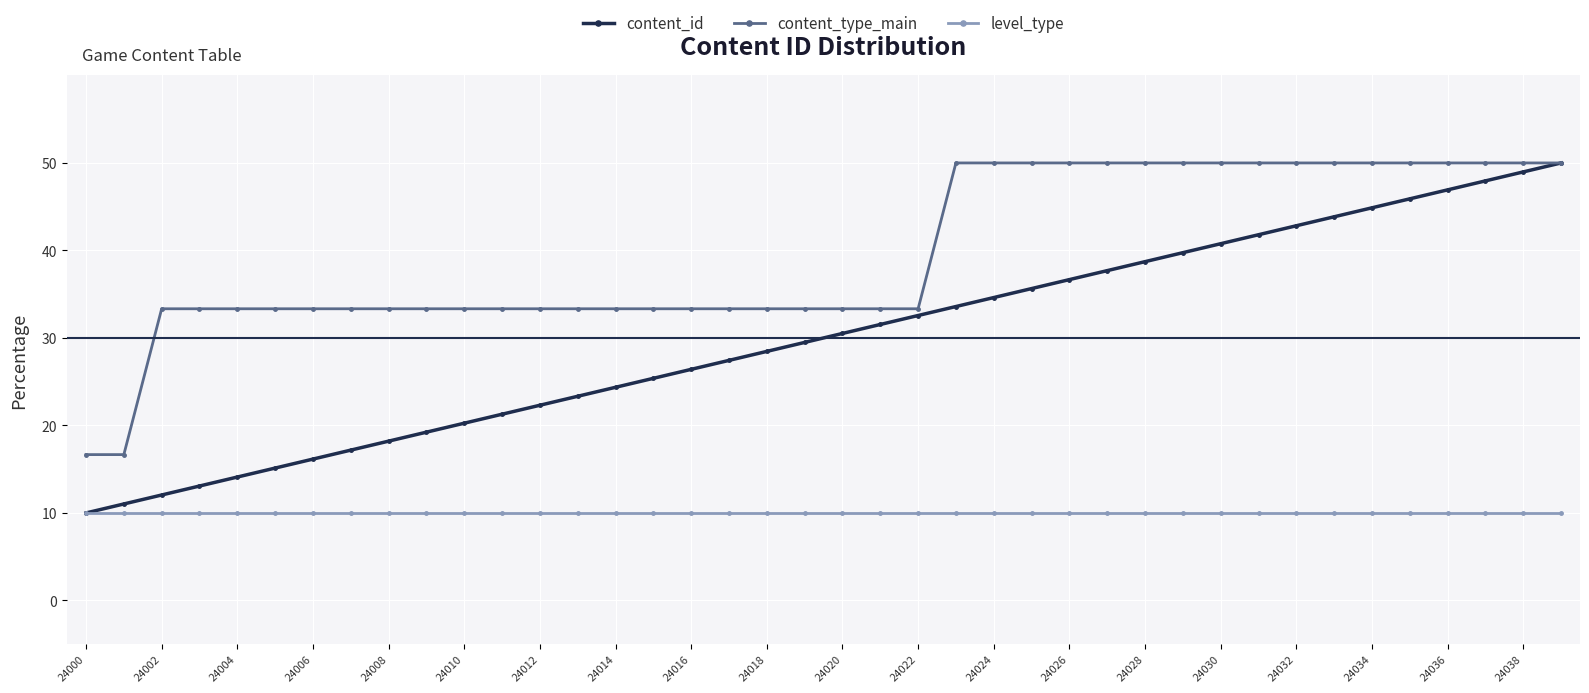

How many series are shown in this chart?

3